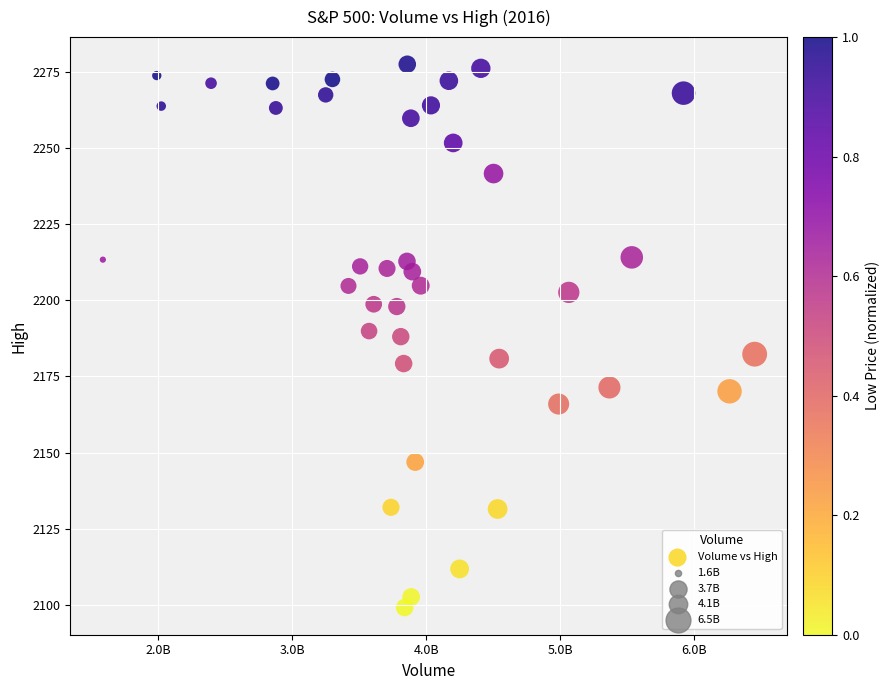

What is the range of Y values (max minus min)?

178.5